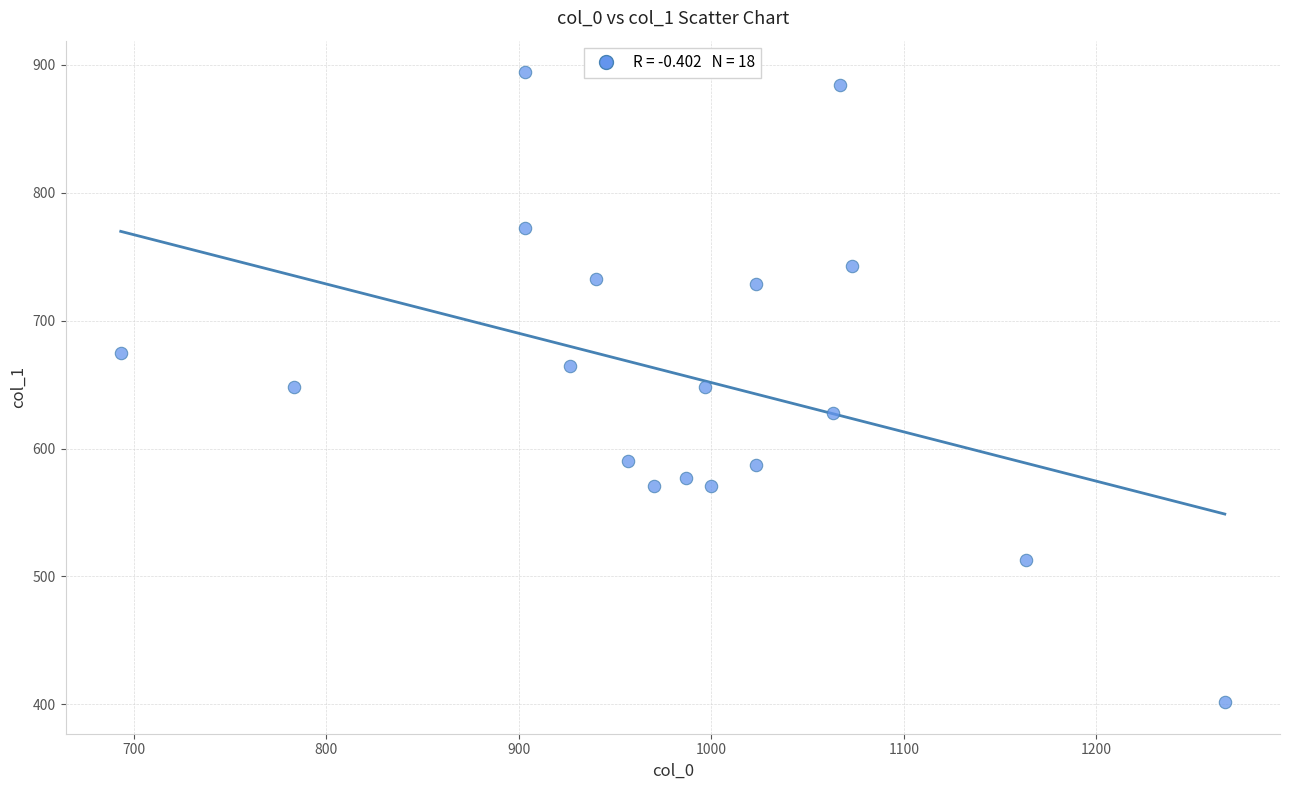

What is the range of X values (max minus min)?

573.3